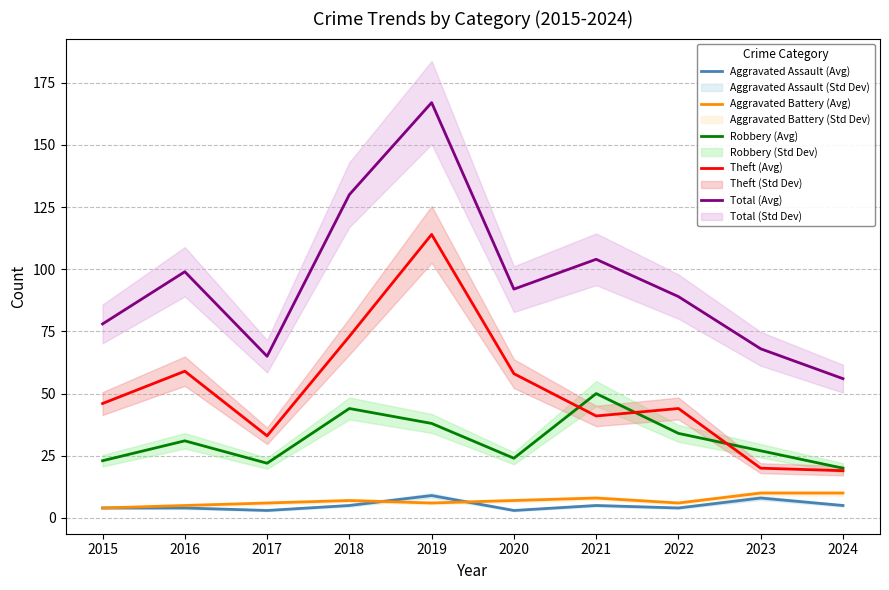

True or false: Robbery (Avg) and Aggravated Battery (Avg) cross at least once.

False